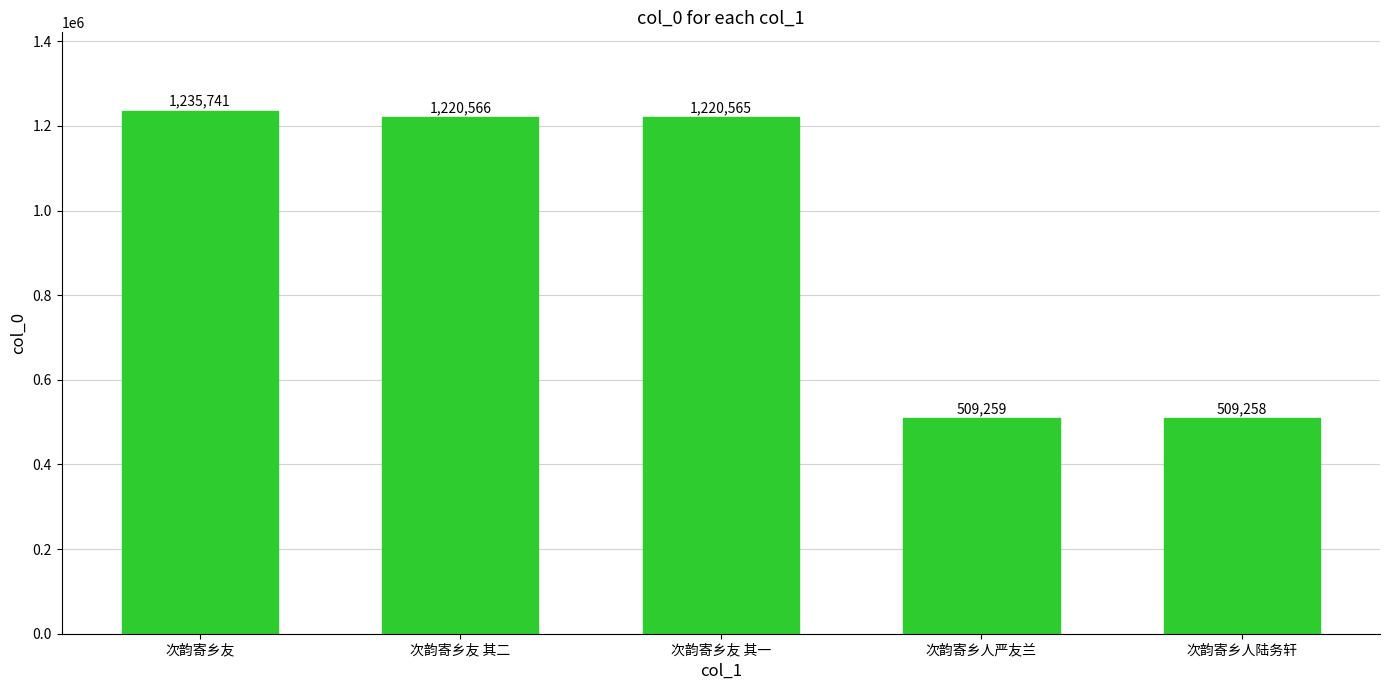

The value at 次韵寄乡人严友兰 is 340425. True or false?

False